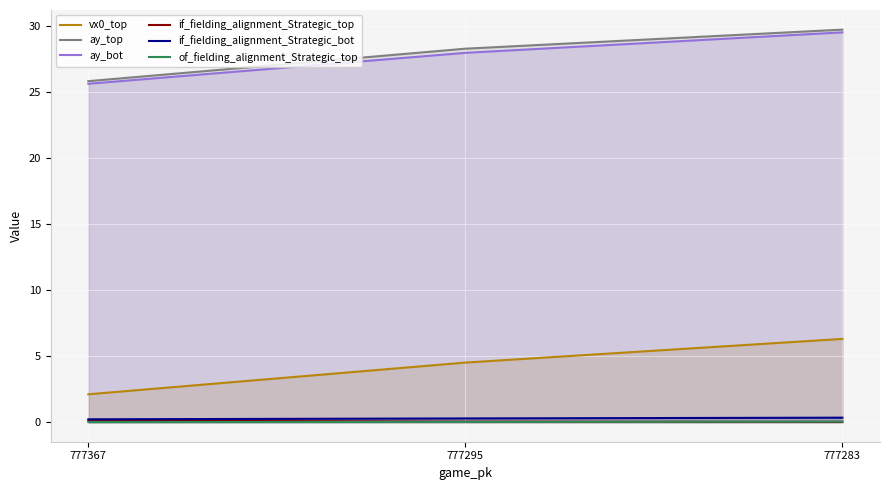

Rank the series at 777367 from lowest to highest value.

of_fielding_alignment_Strategic_top, if_fielding_alignment_Strategic_top, if_fielding_alignment_Strategic_bot, vx0_top, ay_bot, ay_top